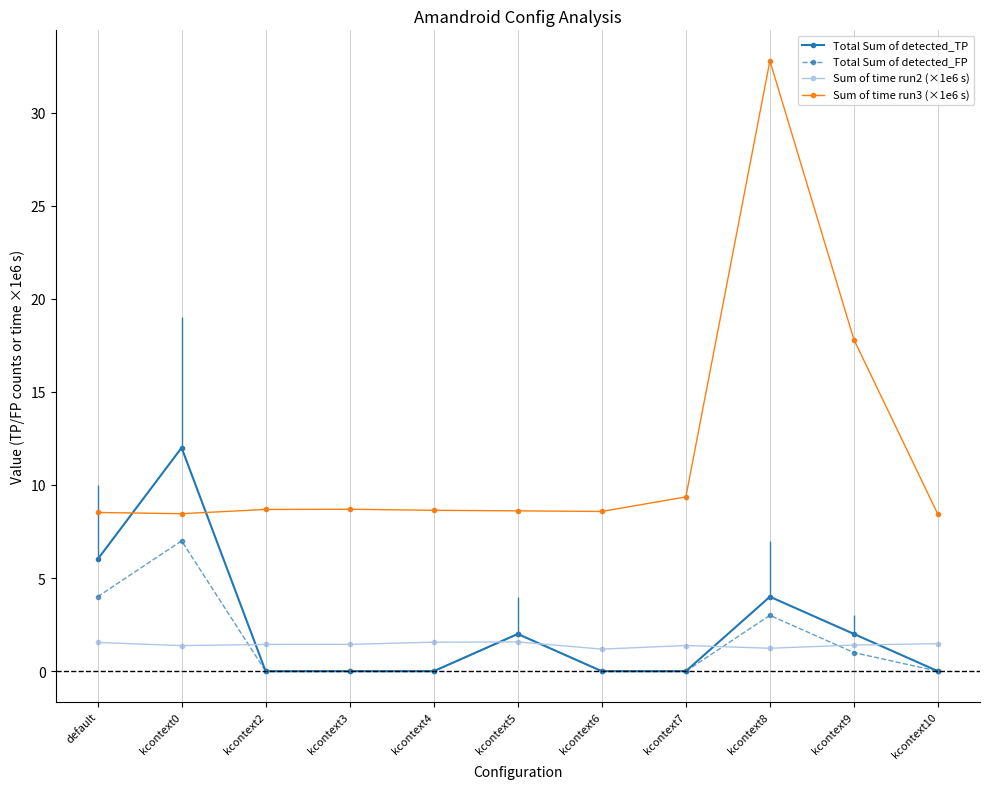

What is the sum of all Sum of time run2 (×1e6 s) values?

15.6